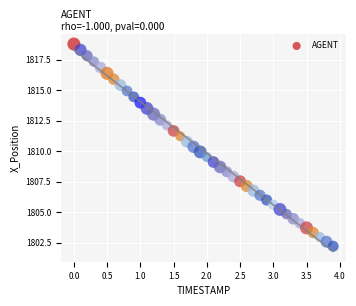

What is the range of X values (max minus min)?

3.9